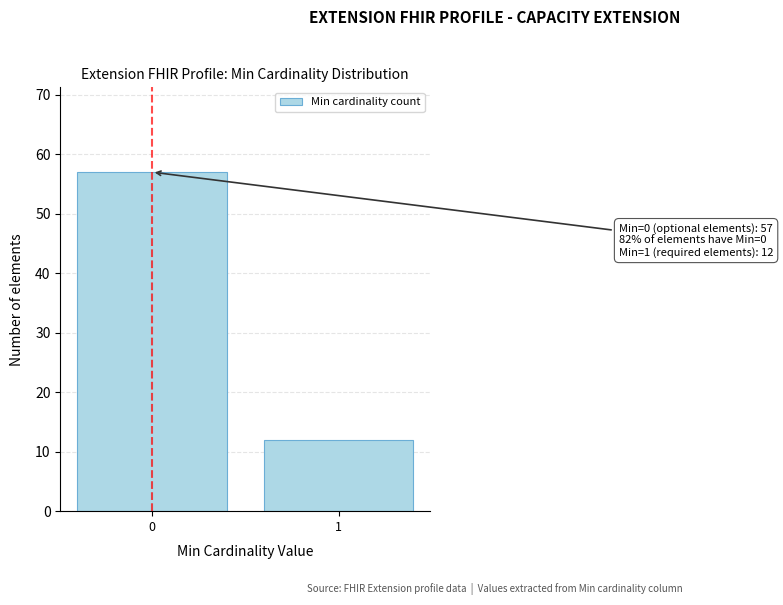

Reading left to right, transcribe all the data shown in this chart.

57	12